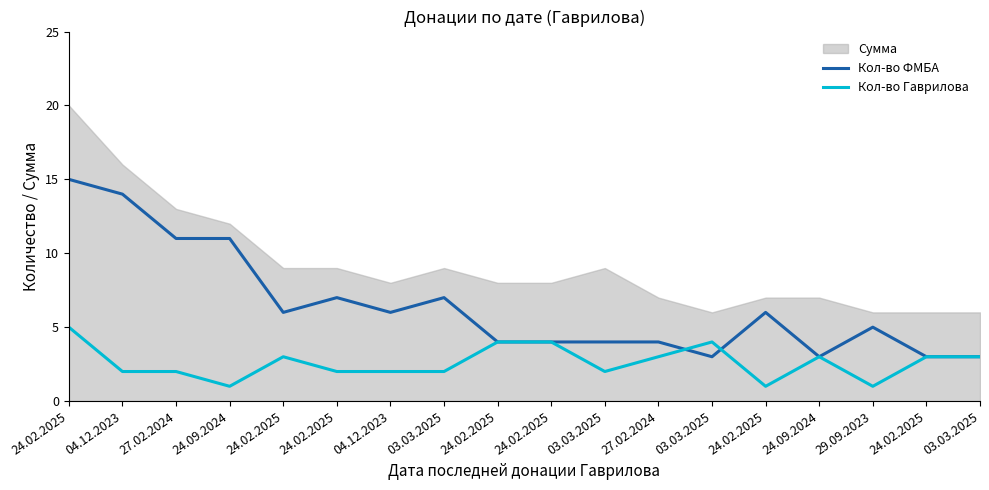

How many lines are shown in the chart?

2